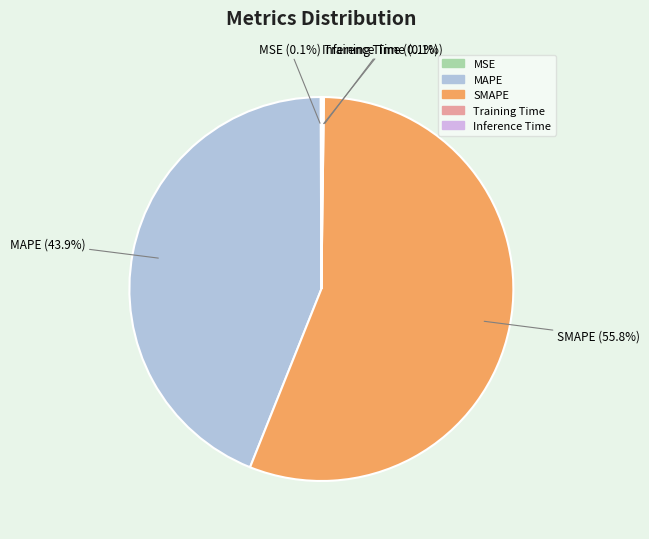

Does any single category account for the majority?

Yes